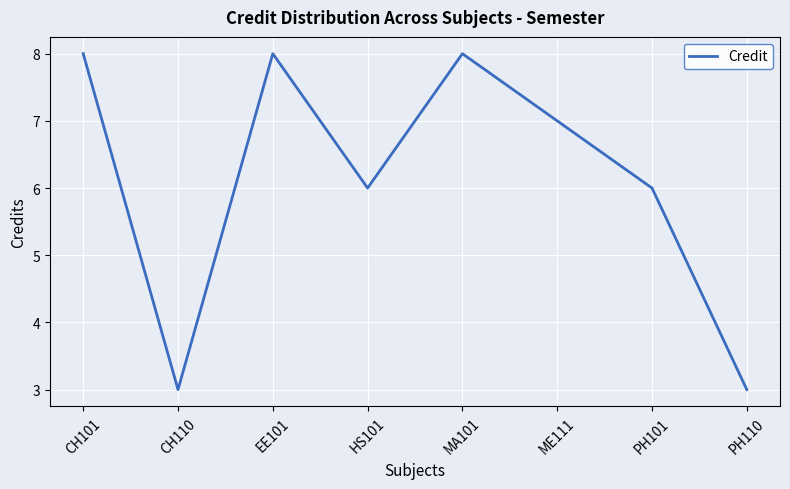

What is the maximum value shown in the chart?

8